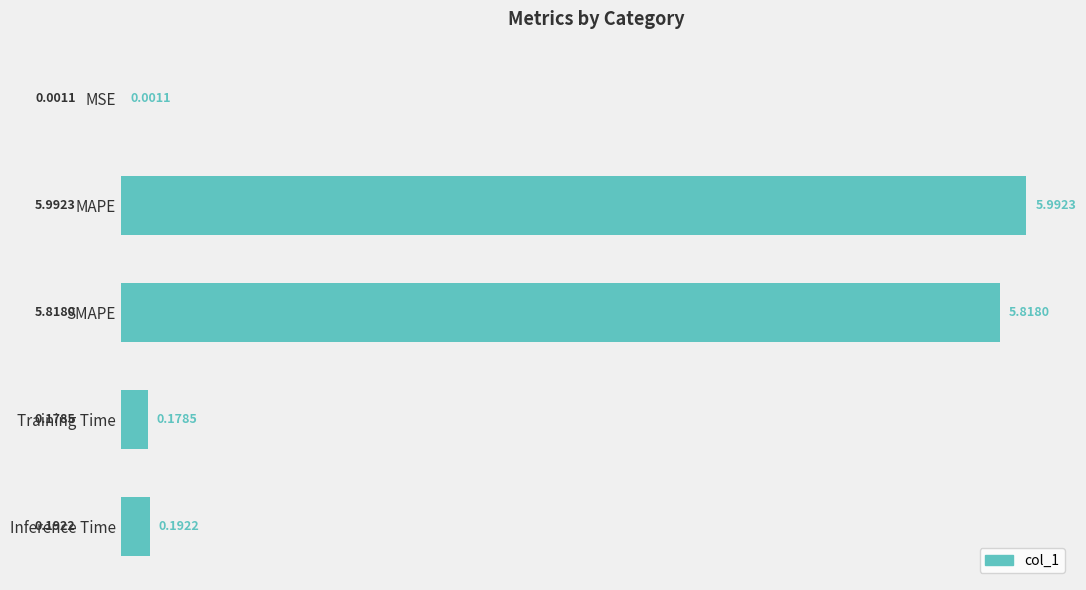

What is the change in value from MAPE to Training Time?

-5.8